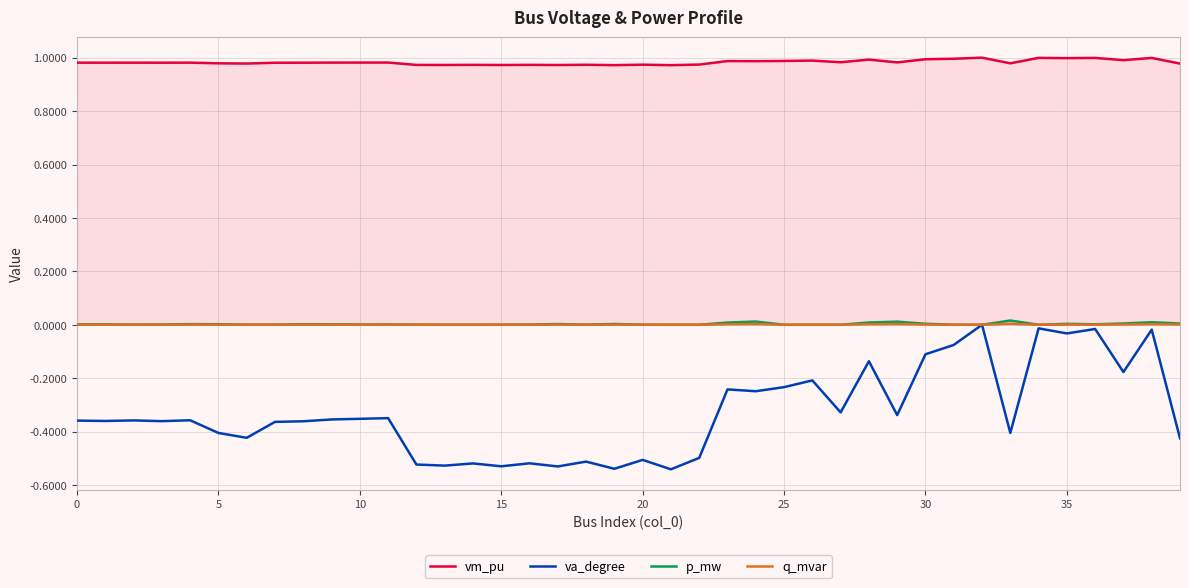

True or false: vm_pu and q_mvar cross at least once.

False